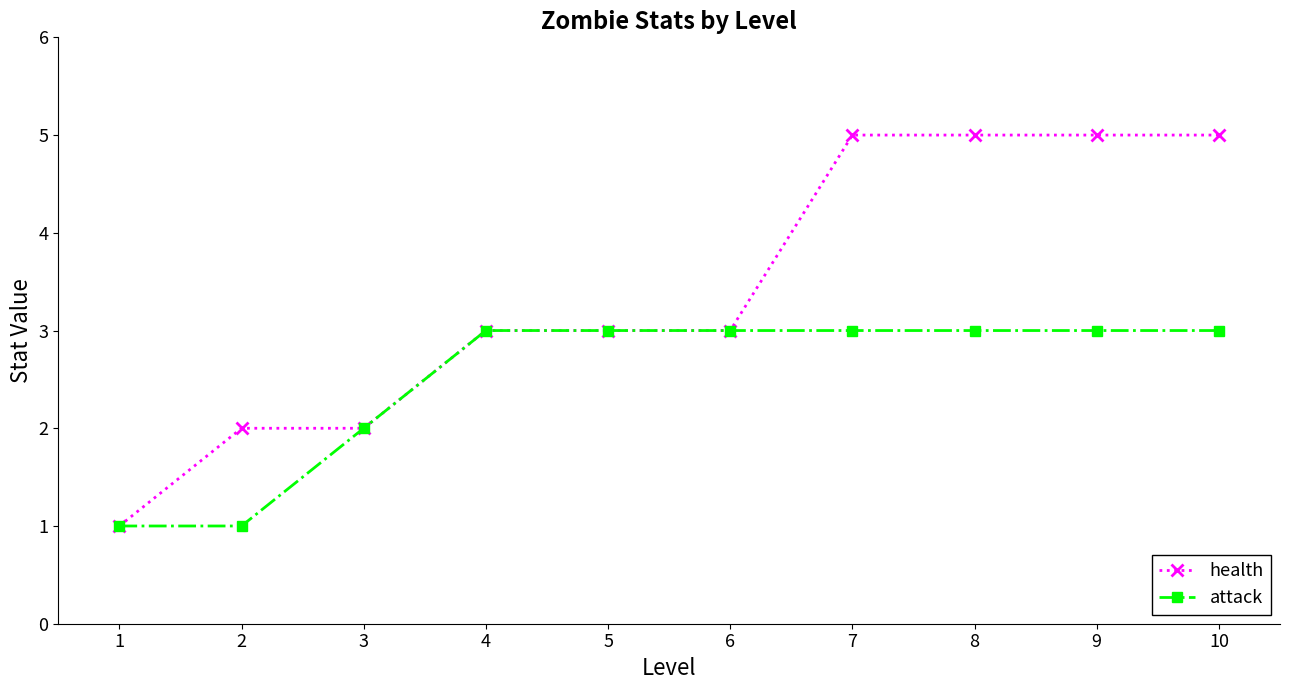

What is the maximum value shown in the chart?

5